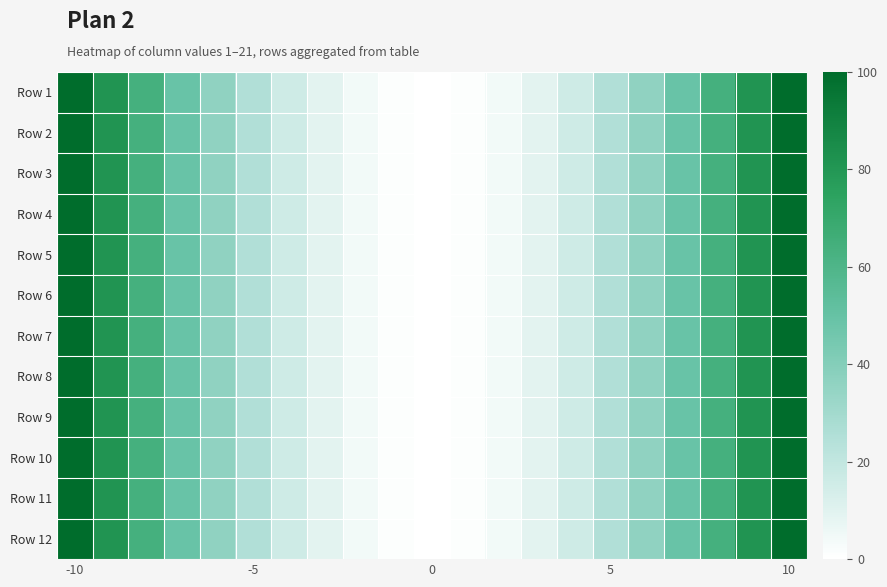

At which category is the sum across all series the highest?

-10